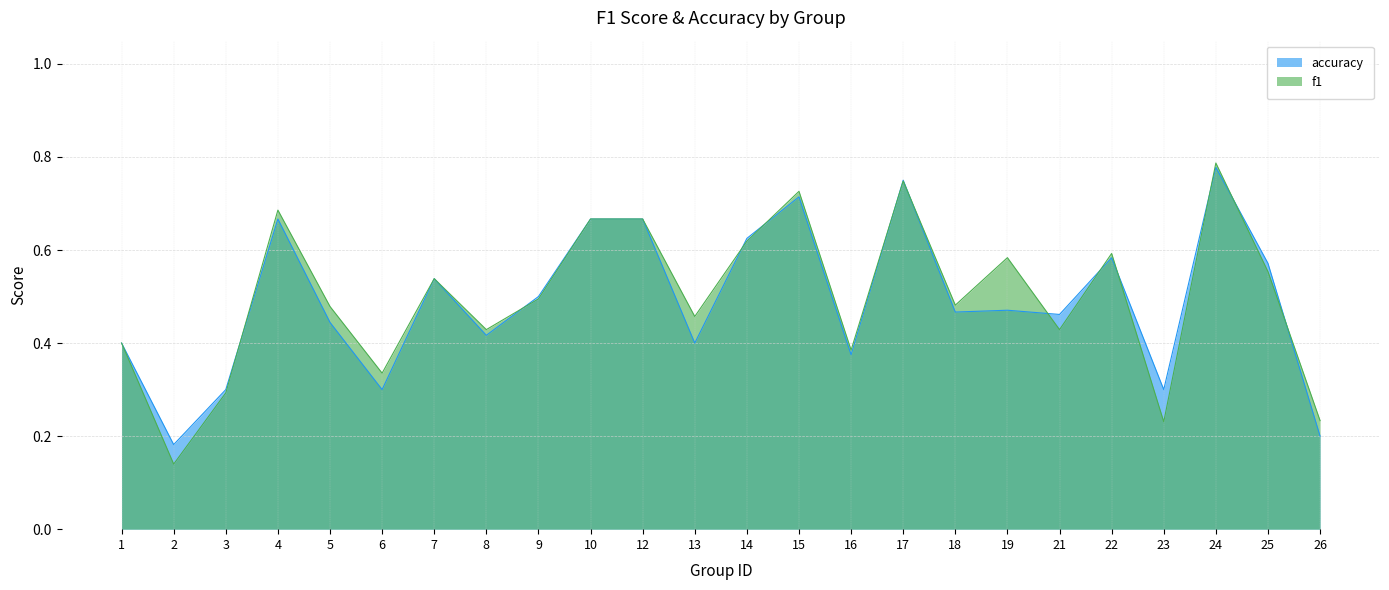

Where do accuracy and f1 first cross each other?

3 and 4